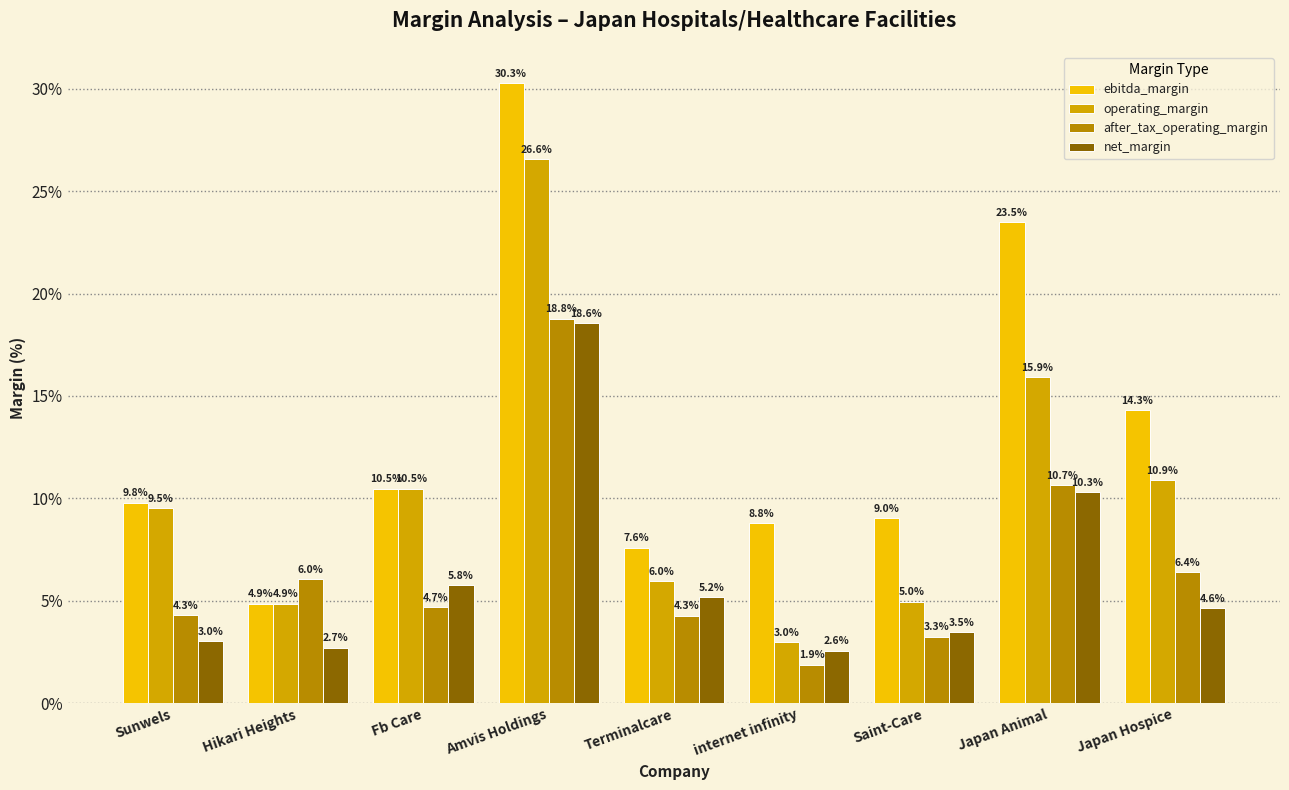

Reading right to left, extract all data points from this chart.

ebitda_margin: Japan Hospice=0.1	Japan Animal=0.2	Saint-Care=0.1	internet infinity=0.1	Terminalcare=0.1	Amvis Holdings=0.3	Fb Care=0.1	Hikari Heights=0.0	Sunwels=0.1
operating_margin: Japan Hospice=0.1	Japan Animal=0.2	Saint-Care=0.0	internet infinity=0.0	Terminalcare=0.1	Amvis Holdings=0.3	Fb Care=0.1	Hikari Heights=0.0	Sunwels=0.1
after_tax_operating_margin: Japan Hospice=0.1	Japan Animal=0.1	Saint-Care=0.0	internet infinity=0.0	Terminalcare=0.0	Amvis Holdings=0.2	Fb Care=0.0	Hikari Heights=0.1	Sunwels=0.0
net_margin: Japan Hospice=0.0	Japan Animal=0.1	Saint-Care=0.0	internet infinity=0.0	Terminalcare=0.1	Amvis Holdings=0.2	Fb Care=0.1	Hikari Heights=0.0	Sunwels=0.0